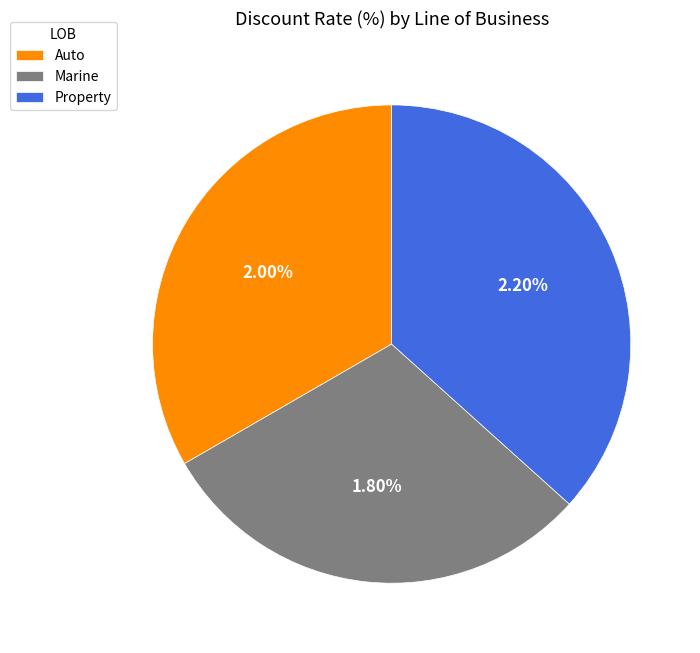

What percentage is the Auto slice, to the nearest percent?

33%